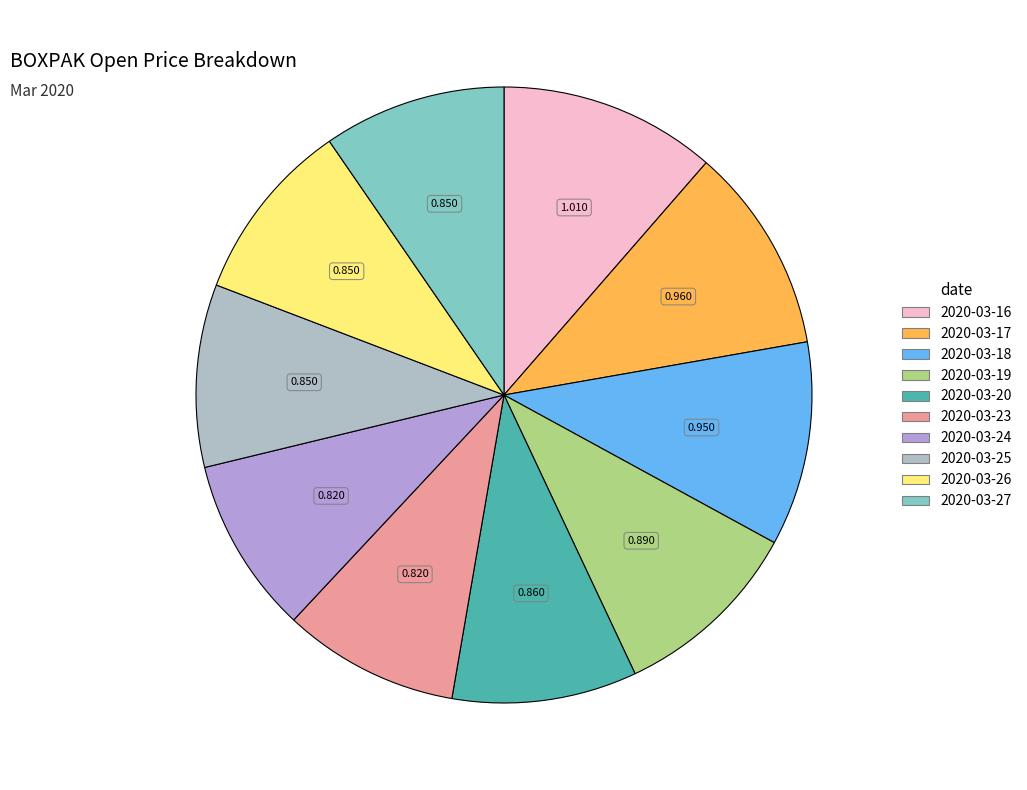

Combined, what portion of the pie is 2020-03-27 and 2020-03-23?

18.8%